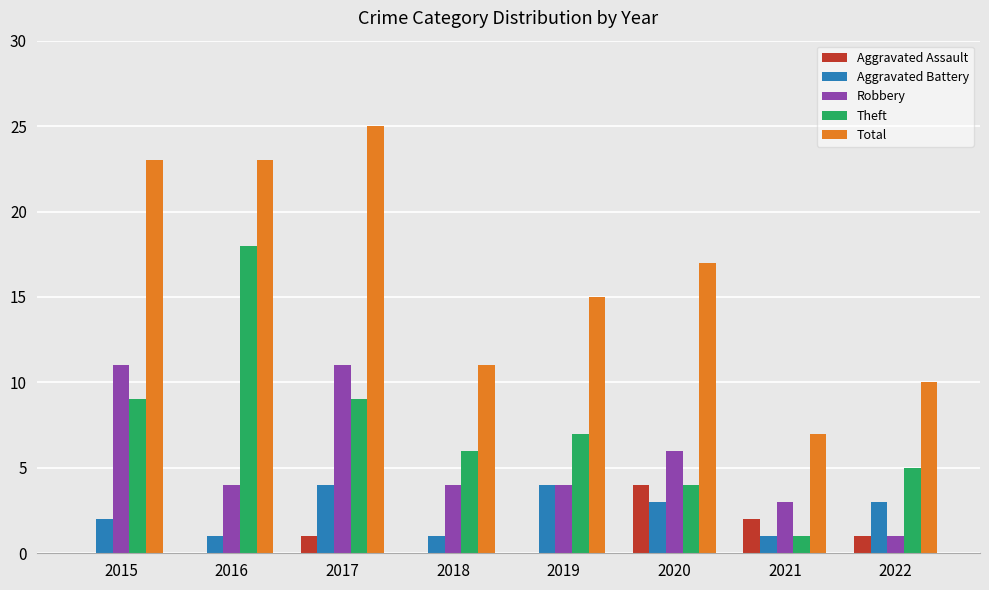

At which category does the chart reach its peak across all series?

2017